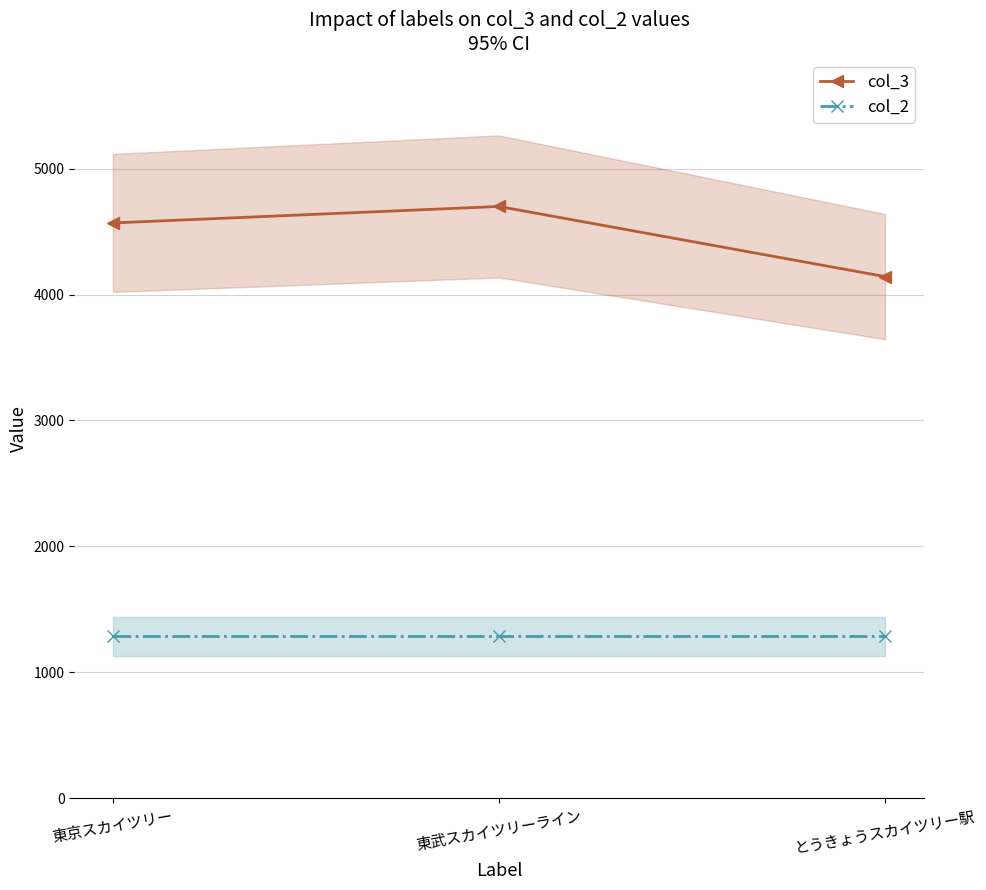

Reading left to right, what are all the values shown in this chart?

col_3: 東京スカイツリー=4569	東武スカイツリーライン=4700	とうきょうスカイツリー駅=4143
col_2: 東京スカイツリー=1288	東武スカイツリーライン=1288	とうきょうスカイツリー駅=1288